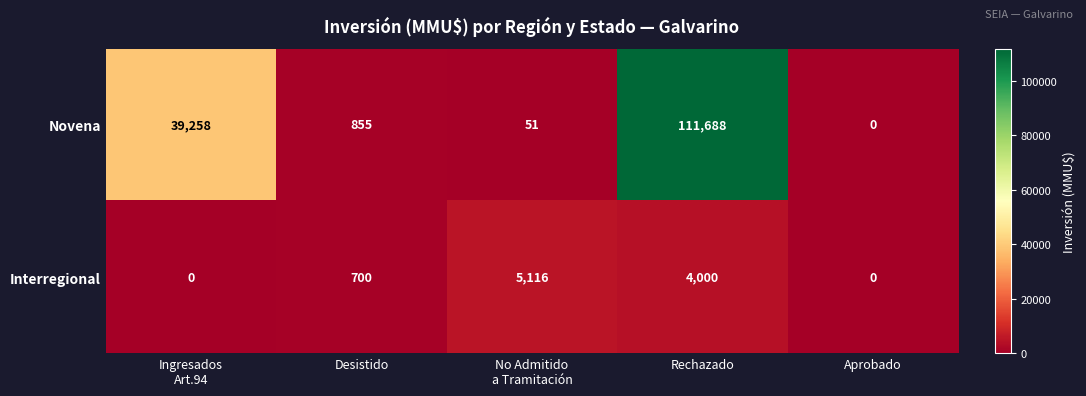

List the series in order of their overall mean, highest first.

Novena, Interregional